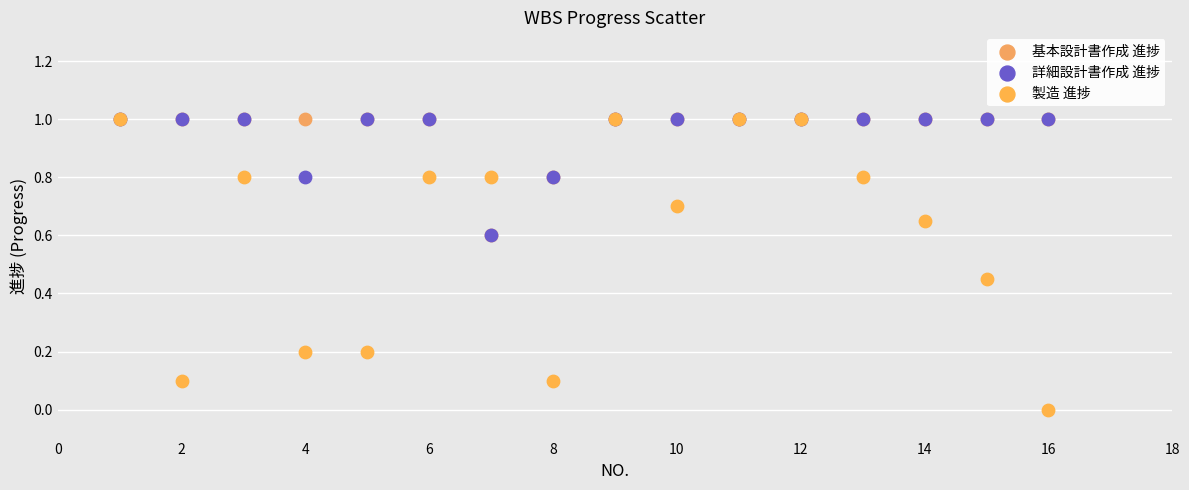

Which series has the largest Y range (max minus min)?

製造 進捗